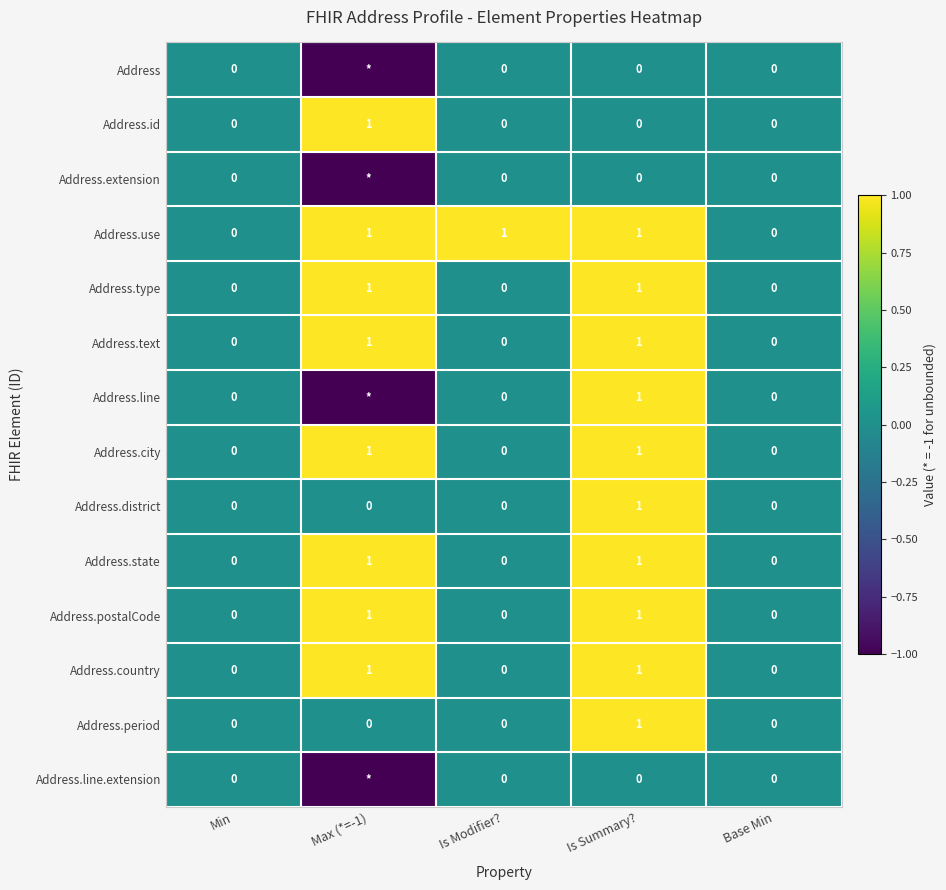

Count the number of data series in this chart.

14